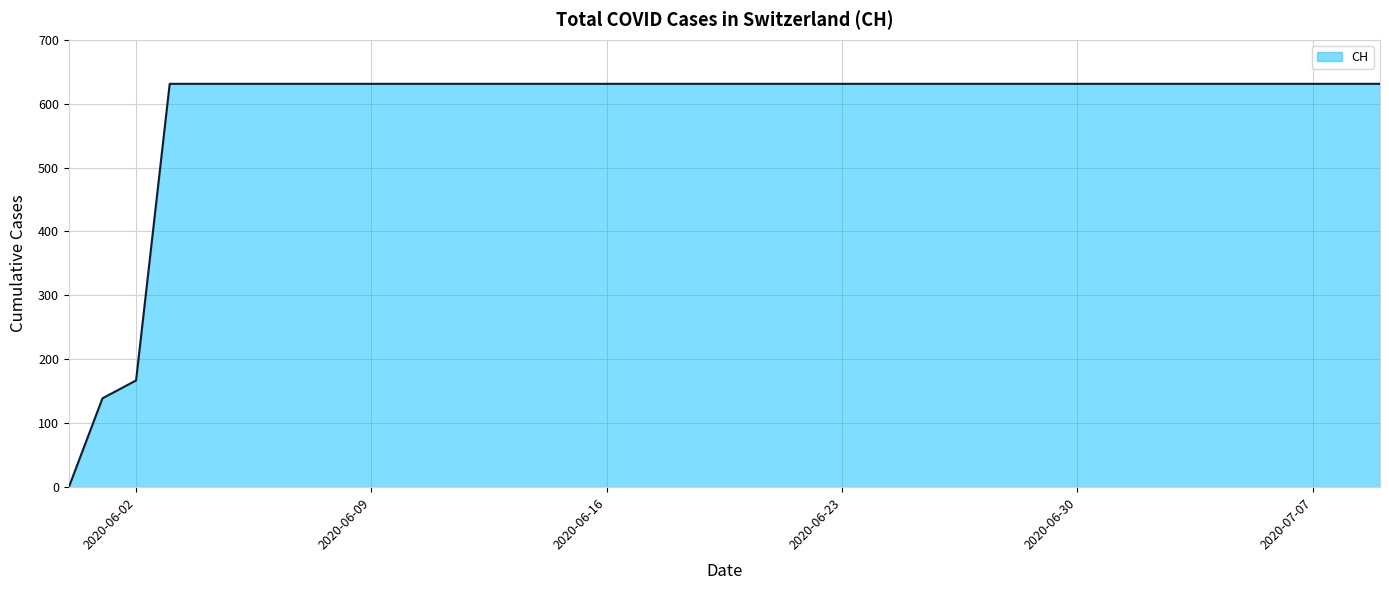

What is the maximum value shown in the chart?

631